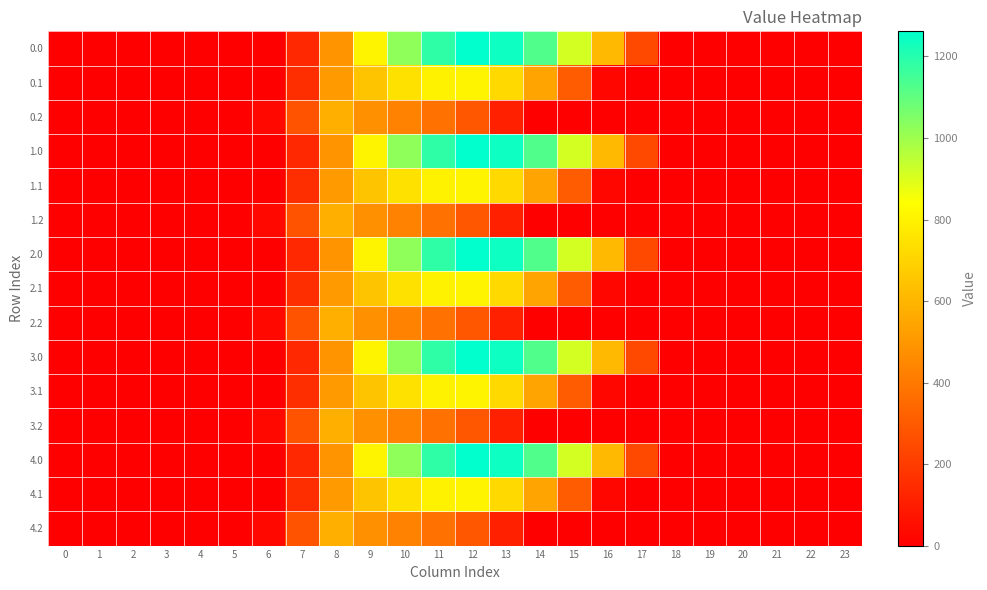

Reading right to left, what are all the values shown in this chart?

0.0: 23=0.0	22=0.0	21=0.0	20=0.0	19=0.0	18=0.0	17=243.5	16=613.0	15=911.8	14=1128.6	13=1237.4	12=1261.6	11=1185.2	10=1023.2	9=804.0	8=489.3	7=134.3	6=0.0	5=0.0	4=0.0	3=0.0	2=0.0	1=0.0	0=0.0
0.1: 23=0.0	22=0.0	21=0.0	20=0.0	19=0.0	18=0.0	17=0.0	16=26.8	15=301.4	14=544.1	13=715.3	12=806.9	11=800.2	10=742.1	9=646.9	8=514.8	7=153.2	6=0.0	5=0.0	4=0.0	3=0.0	2=0.0	1=0.0	0=0.0
0.2: 23=0.0	22=0.0	21=0.0	20=0.0	19=0.0	18=0.0	17=0.0	16=0.0	15=0.0	14=0.0	13=107.8	12=289.5	11=374.4	10=430.5	9=480.7	8=576.6	7=276.9	6=29.3	5=0.0	4=0.0	3=0.0	2=0.0	1=0.0	0=0.0
1.0: 23=0.0	22=0.0	21=0.0	20=0.0	19=0.0	18=0.0	17=243.5	16=613.0	15=911.8	14=1128.6	13=1237.4	12=1261.6	11=1185.2	10=1023.2	9=804.0	8=489.3	7=134.3	6=0.0	5=0.0	4=0.0	3=0.0	2=0.0	1=0.0	0=0.0
1.1: 23=0.0	22=0.0	21=0.0	20=0.0	19=0.0	18=0.0	17=0.0	16=26.8	15=301.4	14=544.1	13=715.3	12=806.9	11=800.2	10=742.1	9=646.9	8=514.8	7=153.2	6=0.0	5=0.0	4=0.0	3=0.0	2=0.0	1=0.0	0=0.0
1.2: 23=0.0	22=0.0	21=0.0	20=0.0	19=0.0	18=0.0	17=0.0	16=0.0	15=0.0	14=0.0	13=107.8	12=289.5	11=374.4	10=430.5	9=480.7	8=576.6	7=276.9	6=29.3	5=0.0	4=0.0	3=0.0	2=0.0	1=0.0	0=0.0
2.0: 23=0.0	22=0.0	21=0.0	20=0.0	19=0.0	18=0.0	17=243.5	16=613.0	15=911.8	14=1128.6	13=1237.4	12=1261.6	11=1185.2	10=1023.2	9=804.0	8=489.3	7=134.3	6=0.0	5=0.0	4=0.0	3=0.0	2=0.0	1=0.0	0=0.0
2.1: 23=0.0	22=0.0	21=0.0	20=0.0	19=0.0	18=0.0	17=0.0	16=26.8	15=301.4	14=544.1	13=715.3	12=806.9	11=800.2	10=742.1	9=646.9	8=514.8	7=153.2	6=0.0	5=0.0	4=0.0	3=0.0	2=0.0	1=0.0	0=0.0
2.2: 23=0.0	22=0.0	21=0.0	20=0.0	19=0.0	18=0.0	17=0.0	16=0.0	15=0.0	14=0.0	13=107.8	12=289.5	11=374.4	10=430.5	9=480.7	8=576.6	7=276.9	6=29.3	5=0.0	4=0.0	3=0.0	2=0.0	1=0.0	0=0.0
3.0: 23=0.0	22=0.0	21=0.0	20=0.0	19=0.0	18=0.0	17=243.5	16=613.0	15=911.8	14=1128.6	13=1237.4	12=1261.6	11=1185.2	10=1023.2	9=804.0	8=489.3	7=134.3	6=0.0	5=0.0	4=0.0	3=0.0	2=0.0	1=0.0	0=0.0
3.1: 23=0.0	22=0.0	21=0.0	20=0.0	19=0.0	18=0.0	17=0.0	16=26.8	15=301.4	14=544.1	13=715.3	12=806.9	11=800.2	10=742.1	9=646.9	8=514.8	7=153.2	6=0.0	5=0.0	4=0.0	3=0.0	2=0.0	1=0.0	0=0.0
3.2: 23=0.0	22=0.0	21=0.0	20=0.0	19=0.0	18=0.0	17=0.0	16=0.0	15=0.0	14=0.0	13=107.8	12=289.5	11=374.4	10=430.5	9=480.7	8=576.6	7=276.9	6=29.3	5=0.0	4=0.0	3=0.0	2=0.0	1=0.0	0=0.0
4.0: 23=0.0	22=0.0	21=0.0	20=0.0	19=0.0	18=0.0	17=243.5	16=613.0	15=911.8	14=1128.6	13=1237.4	12=1261.6	11=1185.2	10=1023.2	9=804.0	8=489.3	7=134.3	6=0.0	5=0.0	4=0.0	3=0.0	2=0.0	1=0.0	0=0.0
4.1: 23=0.0	22=0.0	21=0.0	20=0.0	19=0.0	18=0.0	17=0.0	16=26.8	15=301.4	14=544.1	13=715.3	12=806.9	11=800.2	10=742.1	9=646.9	8=514.8	7=153.2	6=0.0	5=0.0	4=0.0	3=0.0	2=0.0	1=0.0	0=0.0
4.2: 23=0.0	22=0.0	21=0.0	20=0.0	19=0.0	18=0.0	17=0.0	16=0.0	15=0.0	14=0.0	13=107.8	12=289.5	11=374.4	10=430.5	9=480.7	8=576.6	7=276.9	6=29.3	5=0.0	4=0.0	3=0.0	2=0.0	1=0.0	0=0.0